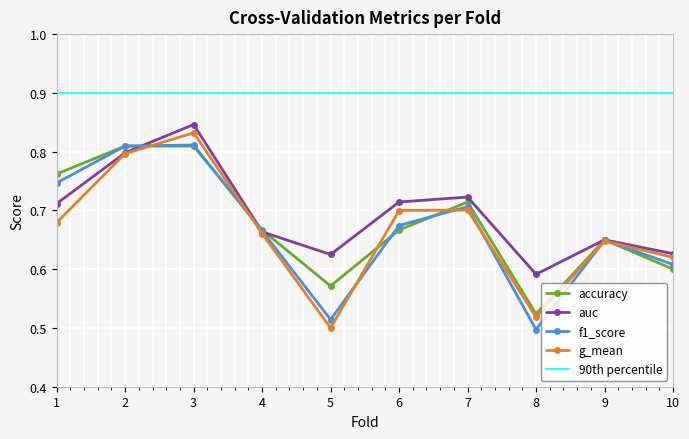

True or false: g_mean has a value of 1.4 at 2.

False